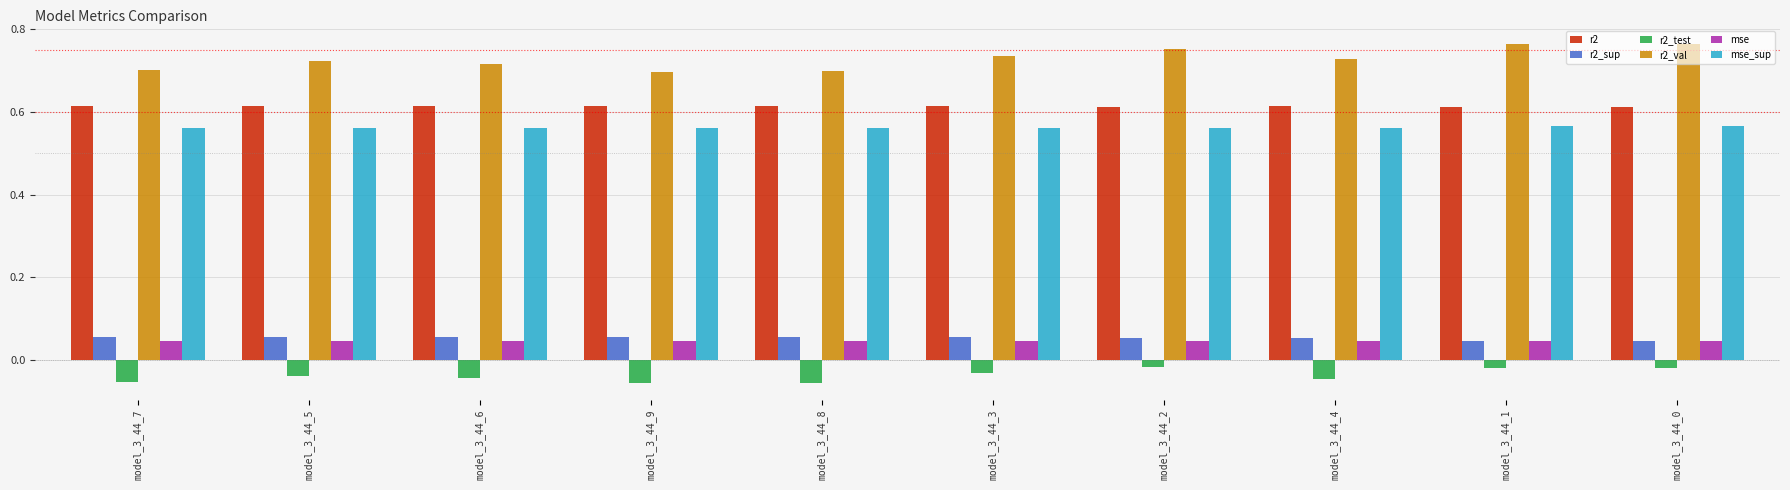

What is the sum of all r2_sup values?

0.5